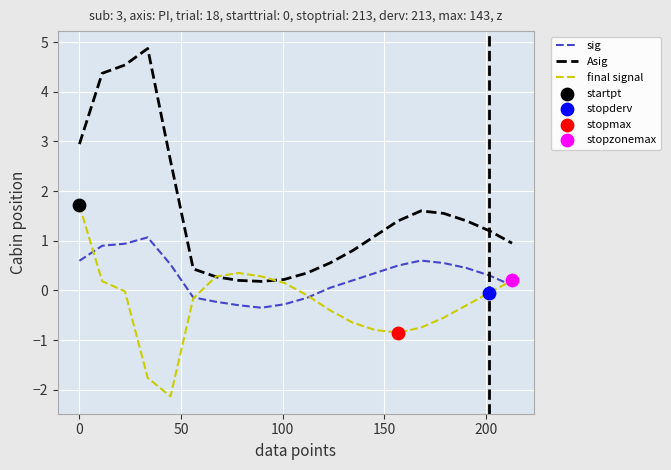

Which series has the largest total across all categories?

Asig